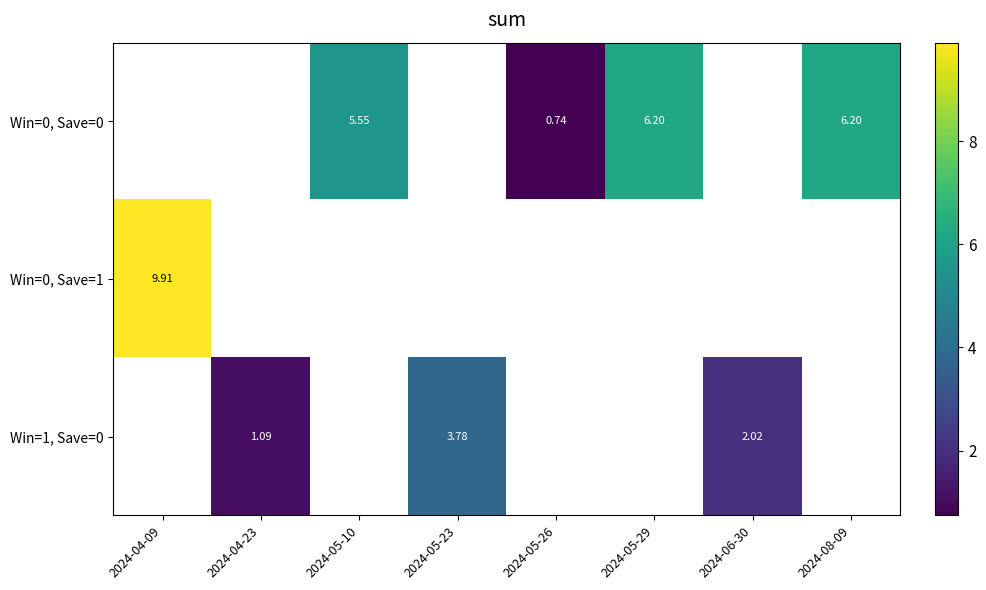

How many positive values does the Win=0, Save=1 series have?

1